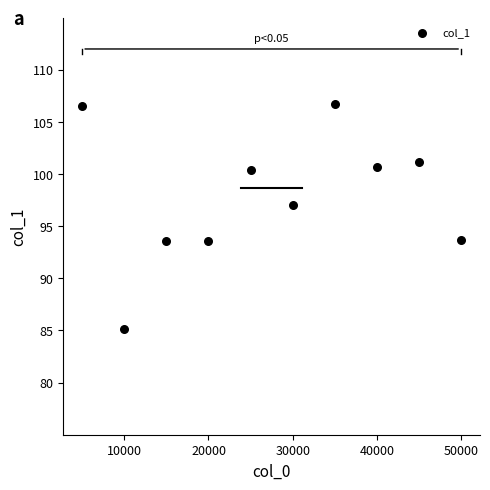

What is the average X value?

27500.0